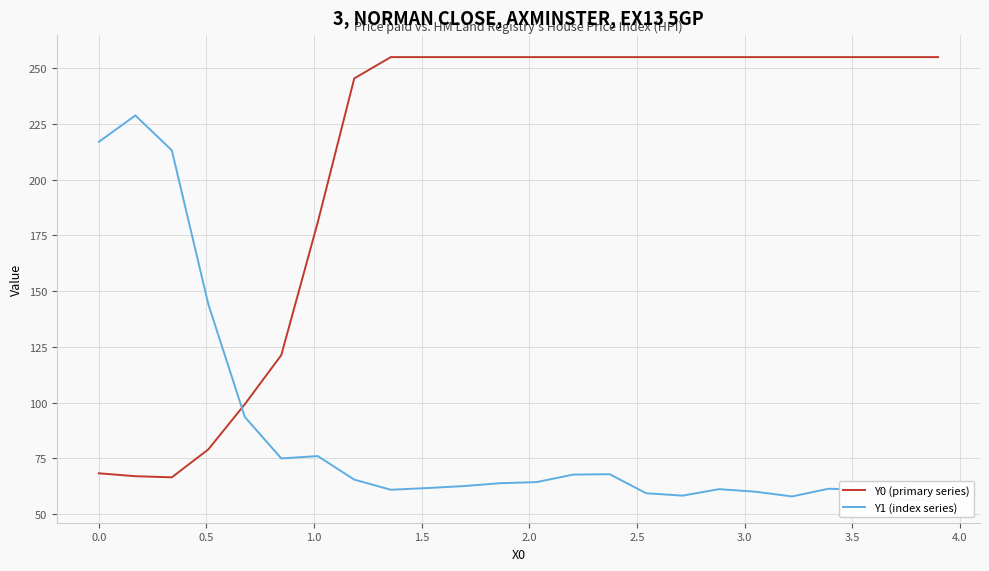

Reading left to right, what are all the values shown in this chart?

Y0 (primary series): 68.3	67.0	66.5	79.0	99.3	121.3	181.0	245.4	255.0	255.0	255.0	255.0	255.0	255.0	255.0	255.0	255.0	255.0	255.0	255.0	255.0	255.0	255.0	255.0
Y1 (index series): 217.0	228.8	213.2	144.2	93.6	75.0	76.1	65.5	61.0	61.7	62.6	63.9	64.4	67.7	67.9	59.4	58.3	61.2	60.1	58.0	61.4	61.0	56.5	56.1